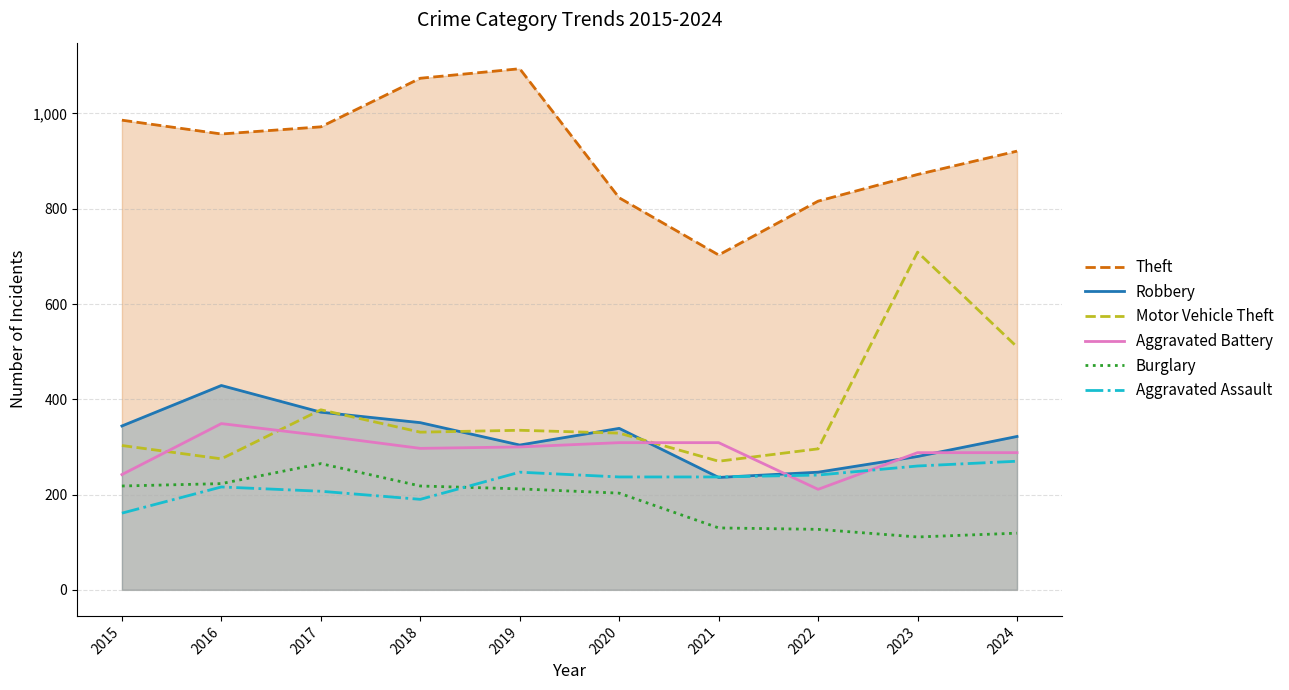

What is the total value across all series at 2015?

2254